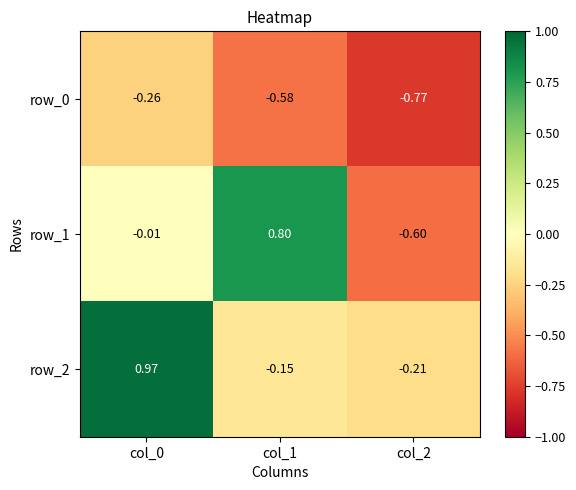

Which series has the widest spread of values?

row_1